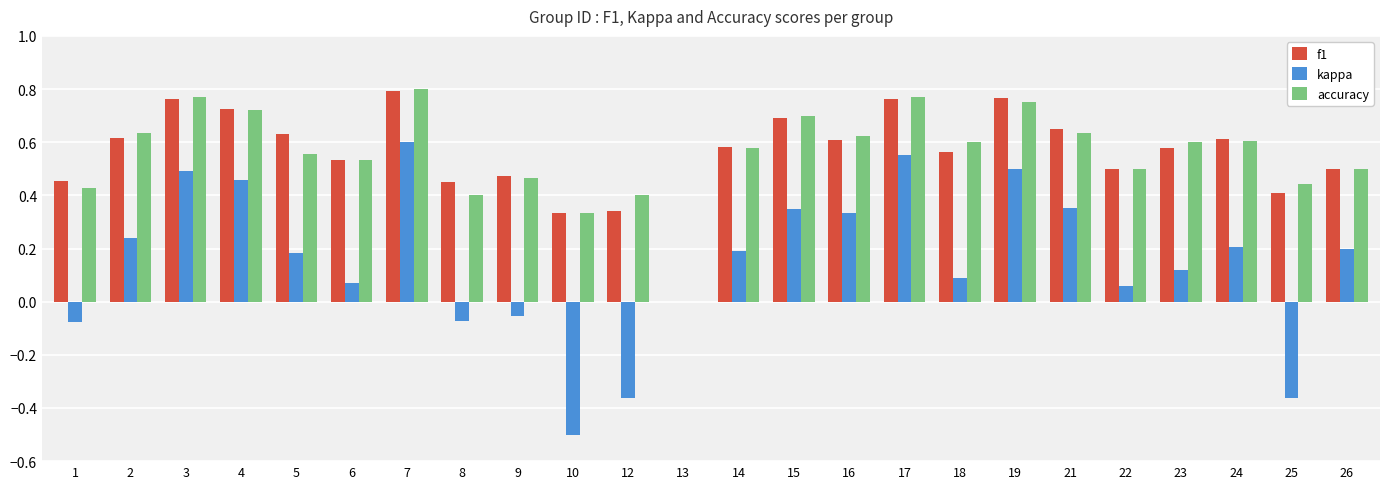

Is it true that kappa equals -0.2 at 12?

False